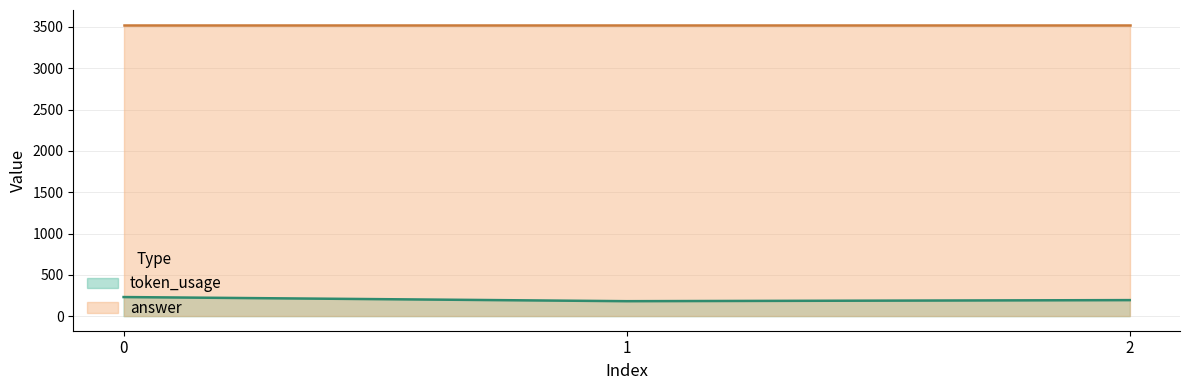

How many data points are less than 194?

1